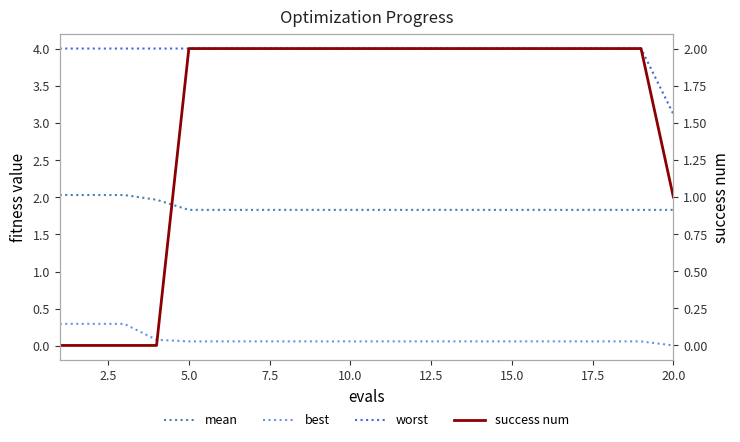

Which series has the widest spread of values?

success num